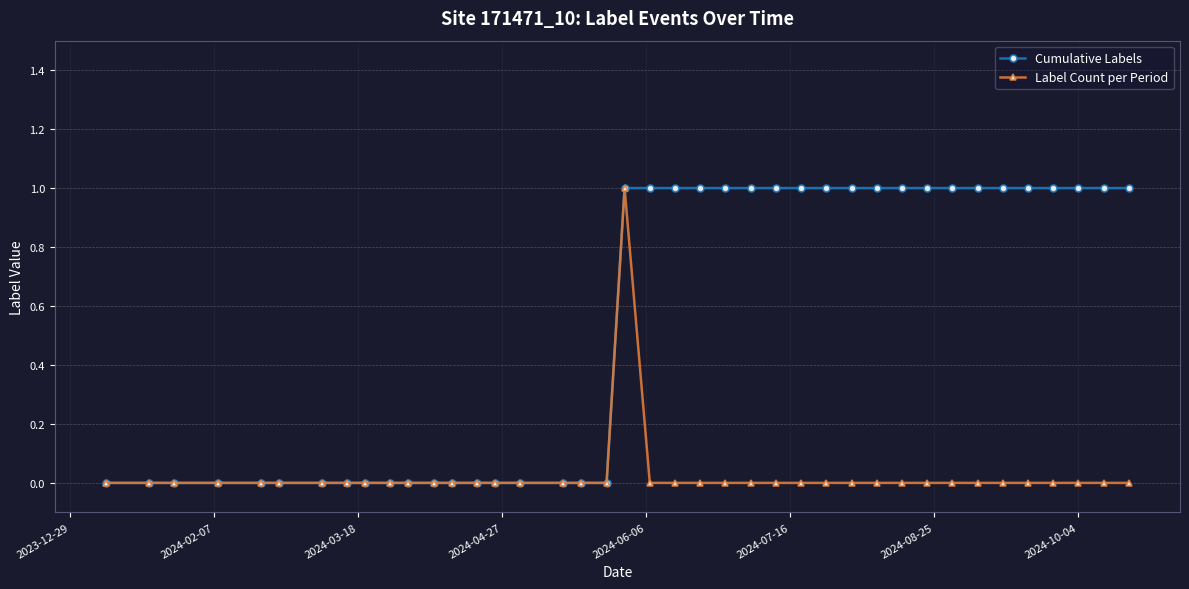

Does the chart display data point markers on the line(s)?

Yes